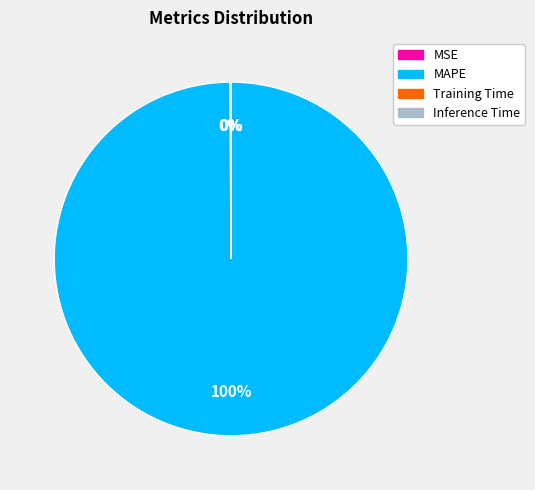

Which category accounts for the majority?

MAPE